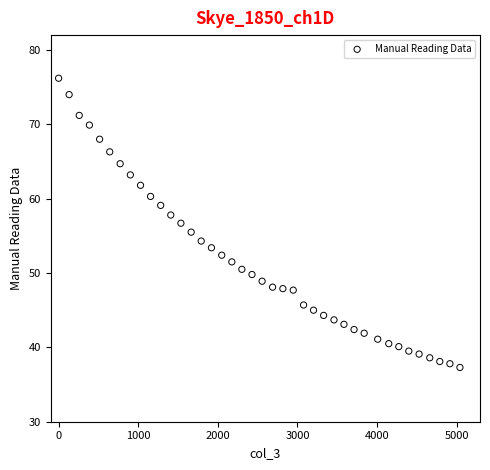

What is the range of Y values (max minus min)?

38.9